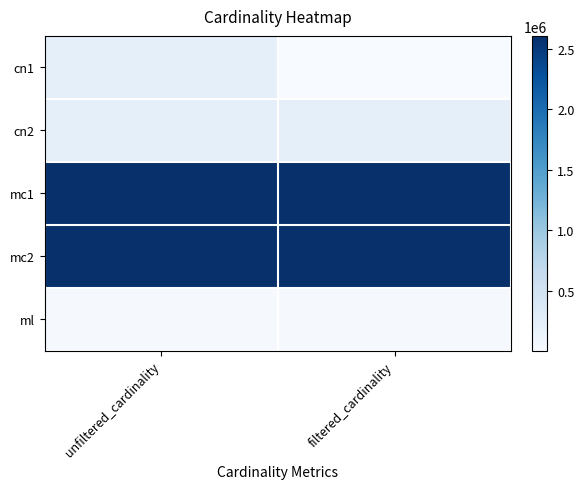

Which has a higher value, filtered_cardinality or unfiltered_cardinality?

unfiltered_cardinality